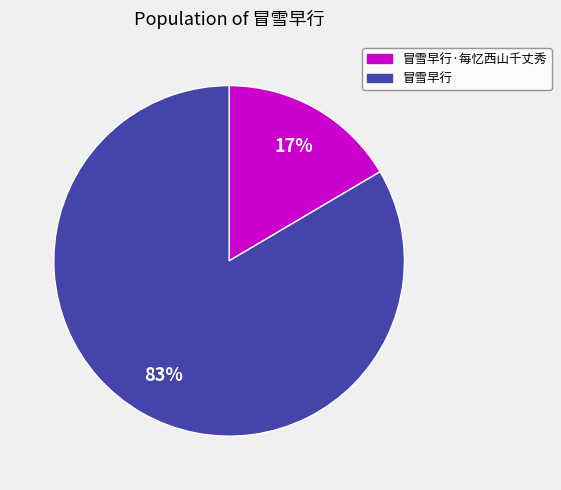

Is there a majority slice in this chart?

Yes